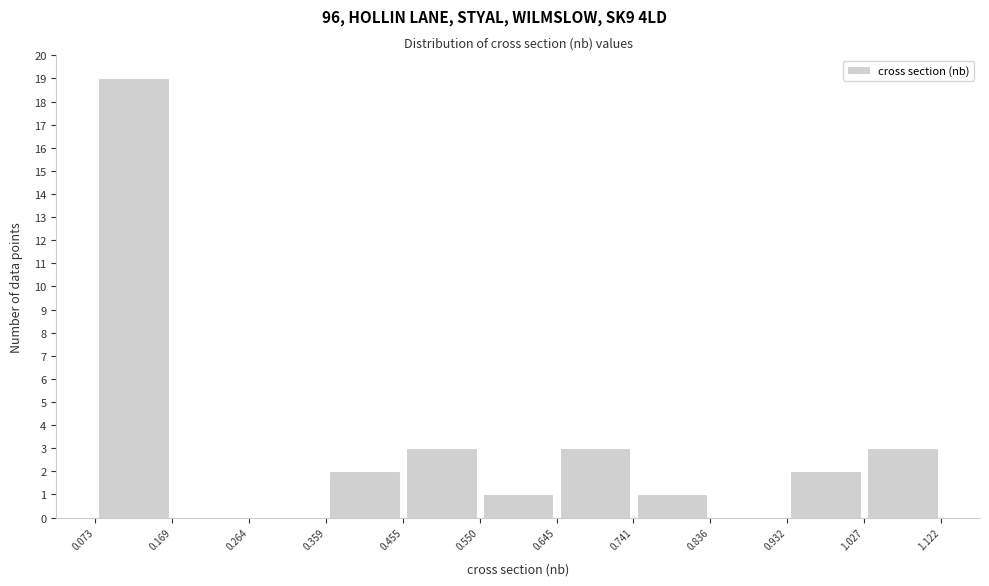

Over which range of the x-axis is the bar tallest?

0.073 to 0.169